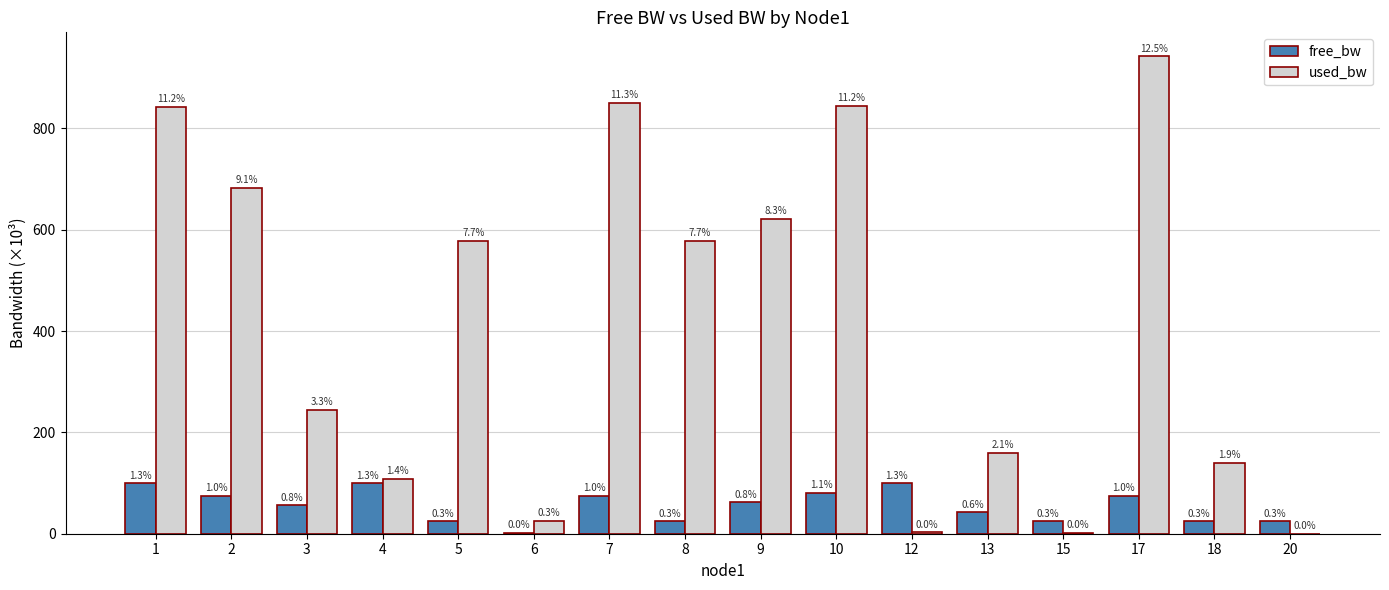

What are all the series names shown in the legend?

free_bw, used_bw